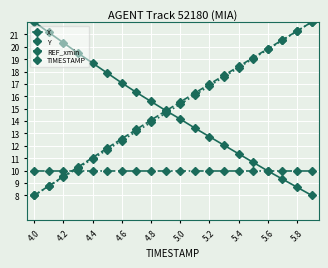

What is the value of the Y point at the 10th from the left?

14.8